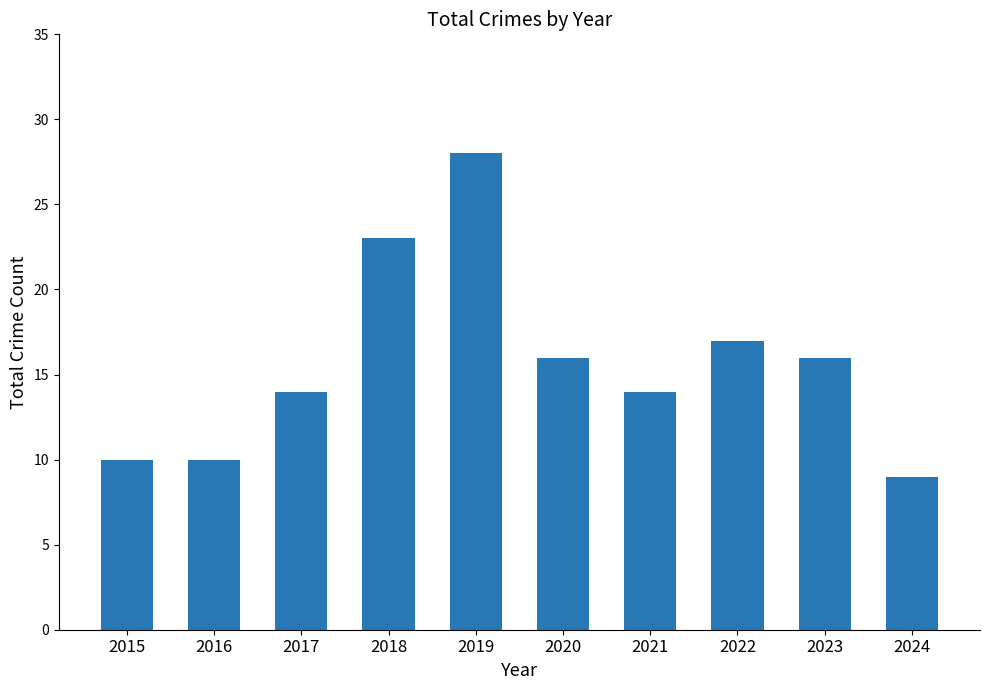

Where does the data first go above 16?

2018